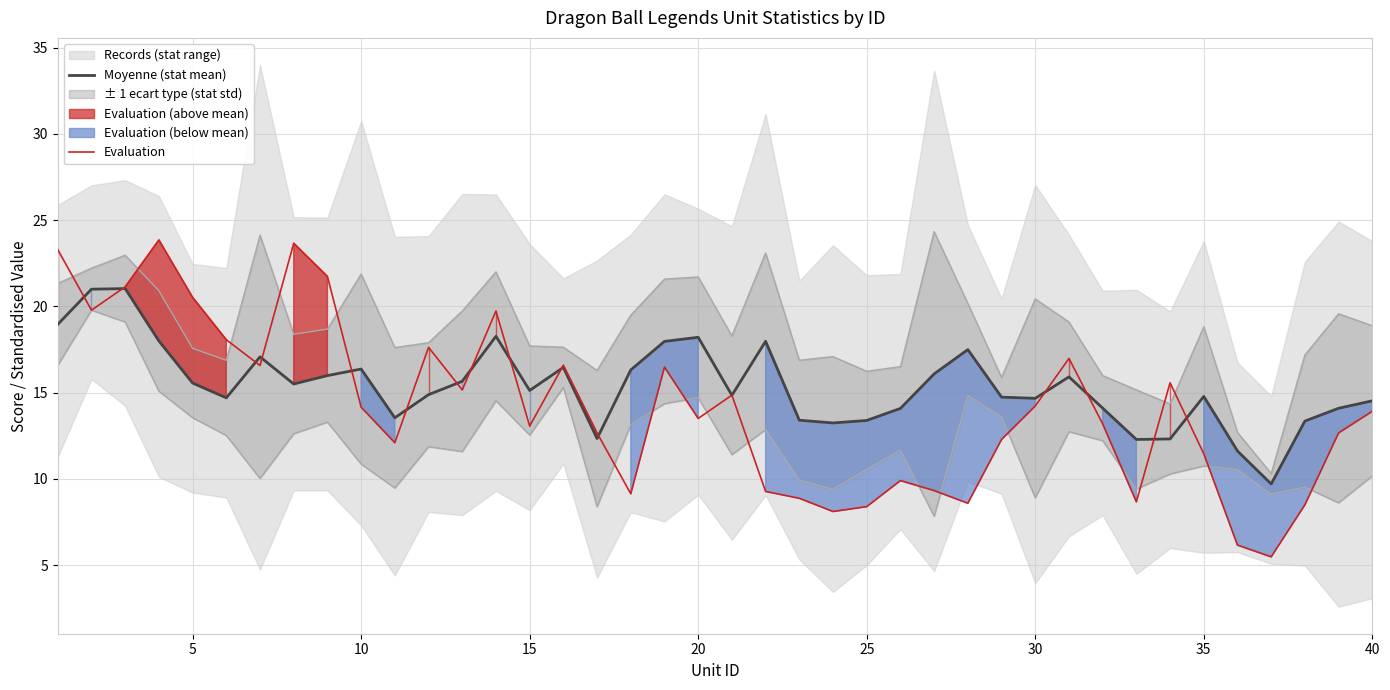

What is the maximum value shown in the chart?

23.8